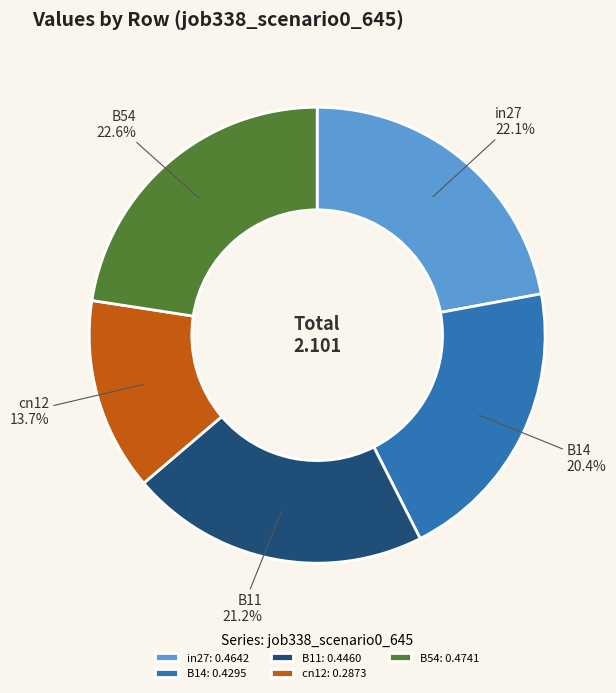

Is there any slice that represents more than half of the pie?

No